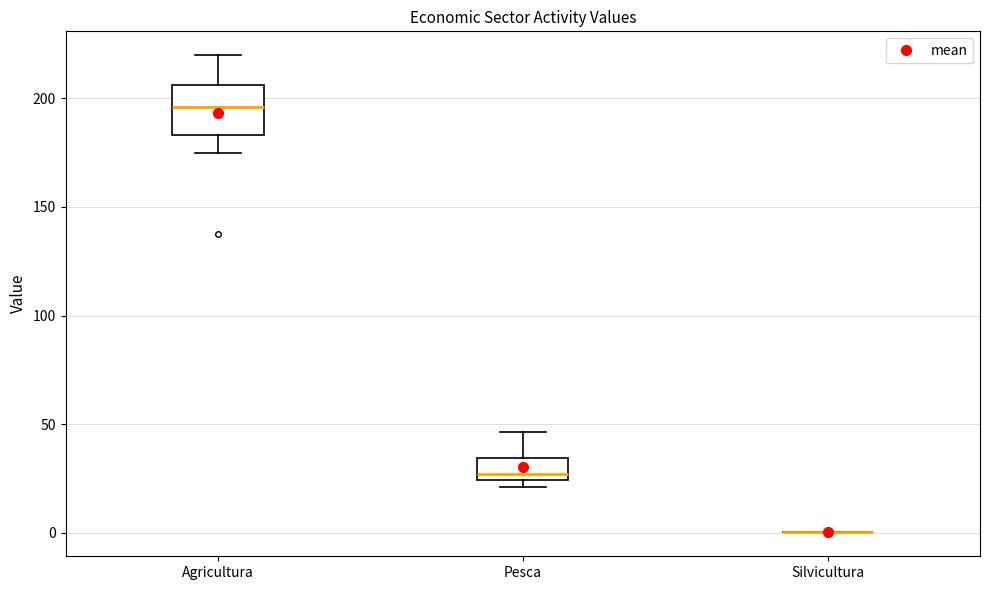

Reading left to right, transcribe this box plot: for each box, give where its median line is, the range the box spans, and where its two whiskers end, as read against the y-axis. The values are not printed on the chart, so give them approximately, as read against the axis.

Agricultura: median 195, box 185 to 205, whiskers 175 to 220
Pesca: median 25 (just above the box's lower edge), box 25 to 35, whiskers 20 to 45
Silvicultura: box collapsed to a line at 0, whiskers 0 to 0